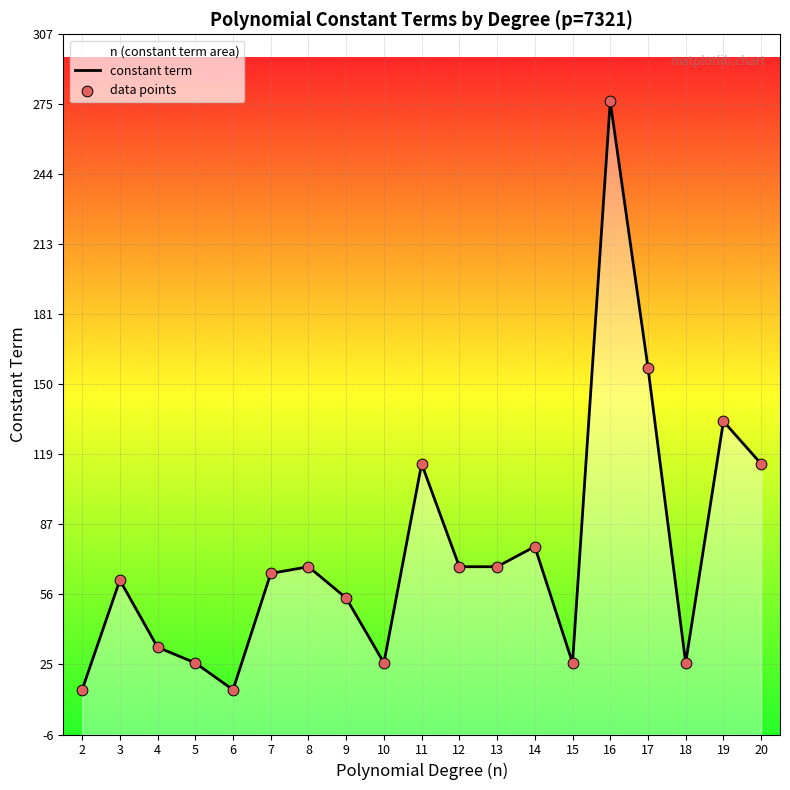

Which series has the largest total across all categories?

constant term